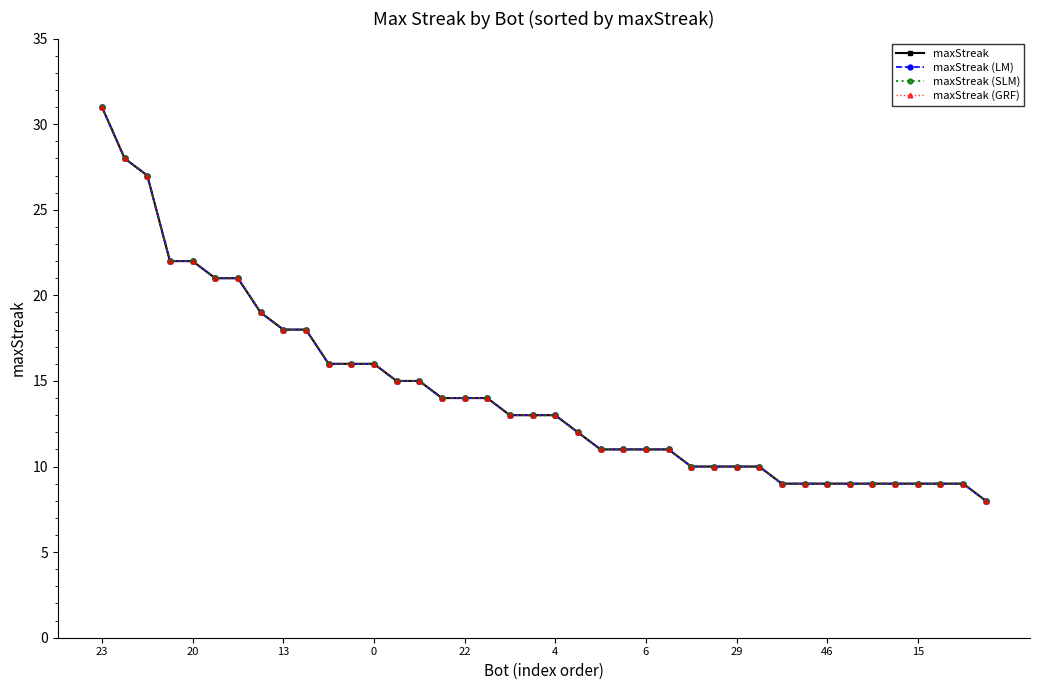

Does the chart display data point markers on the line(s)?

Yes